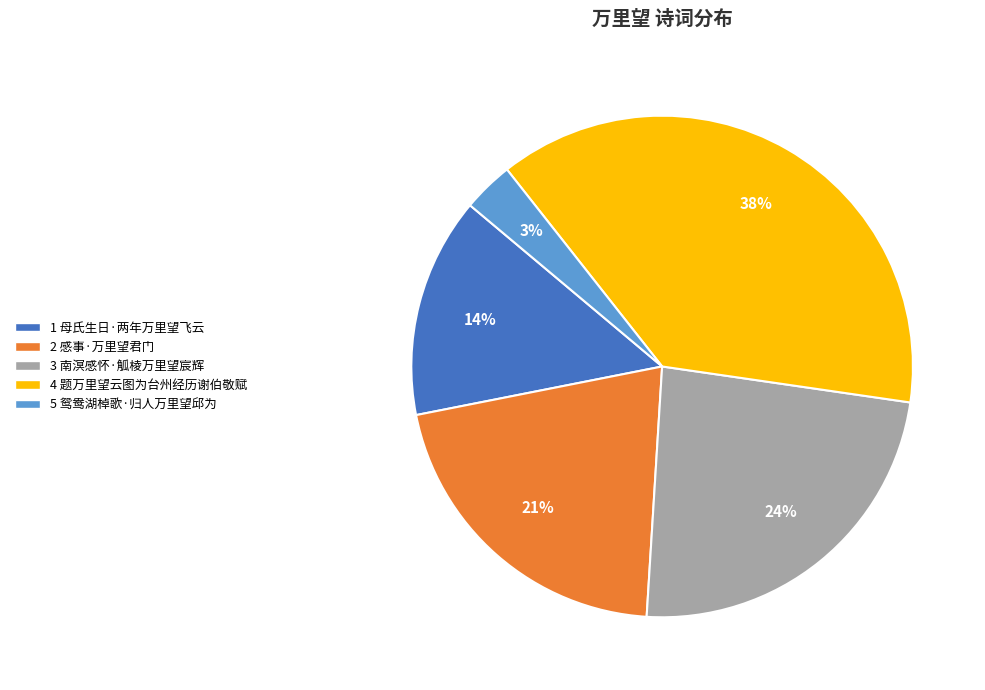

Count the number of slices in the pie.

5